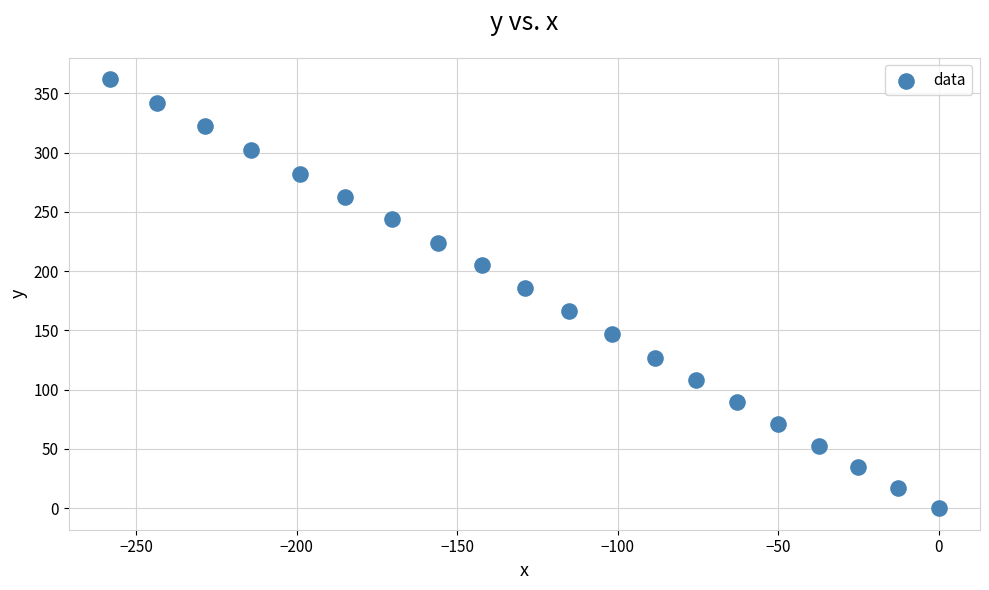

What is the range of Y values (max minus min)?

361.9